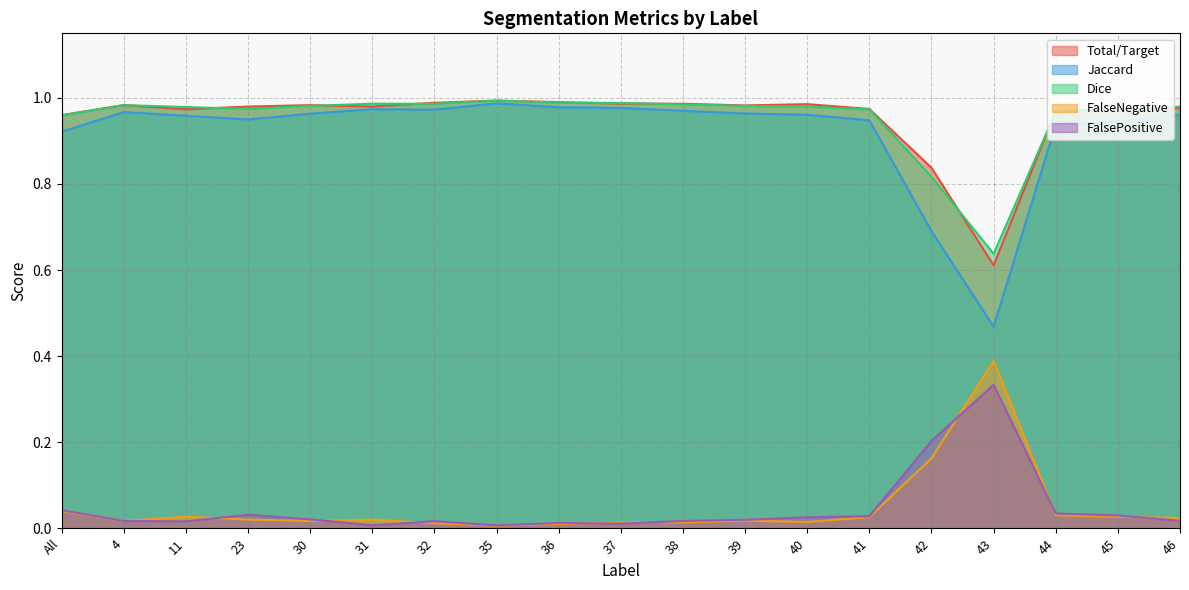

At which category is the sum across all series the highest?

35